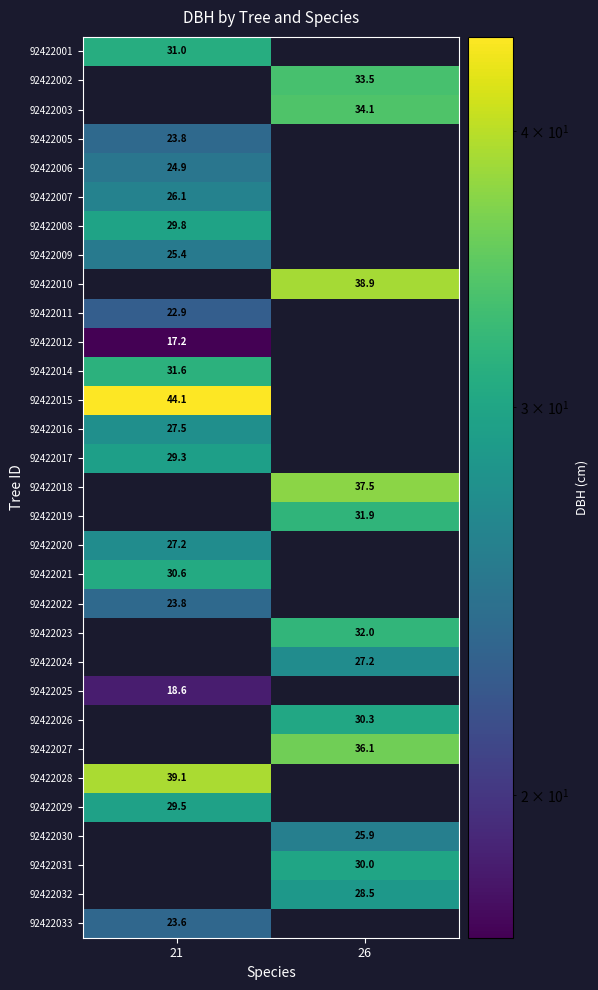

List the labels in order of 92422016 value, largest first.

21, 26